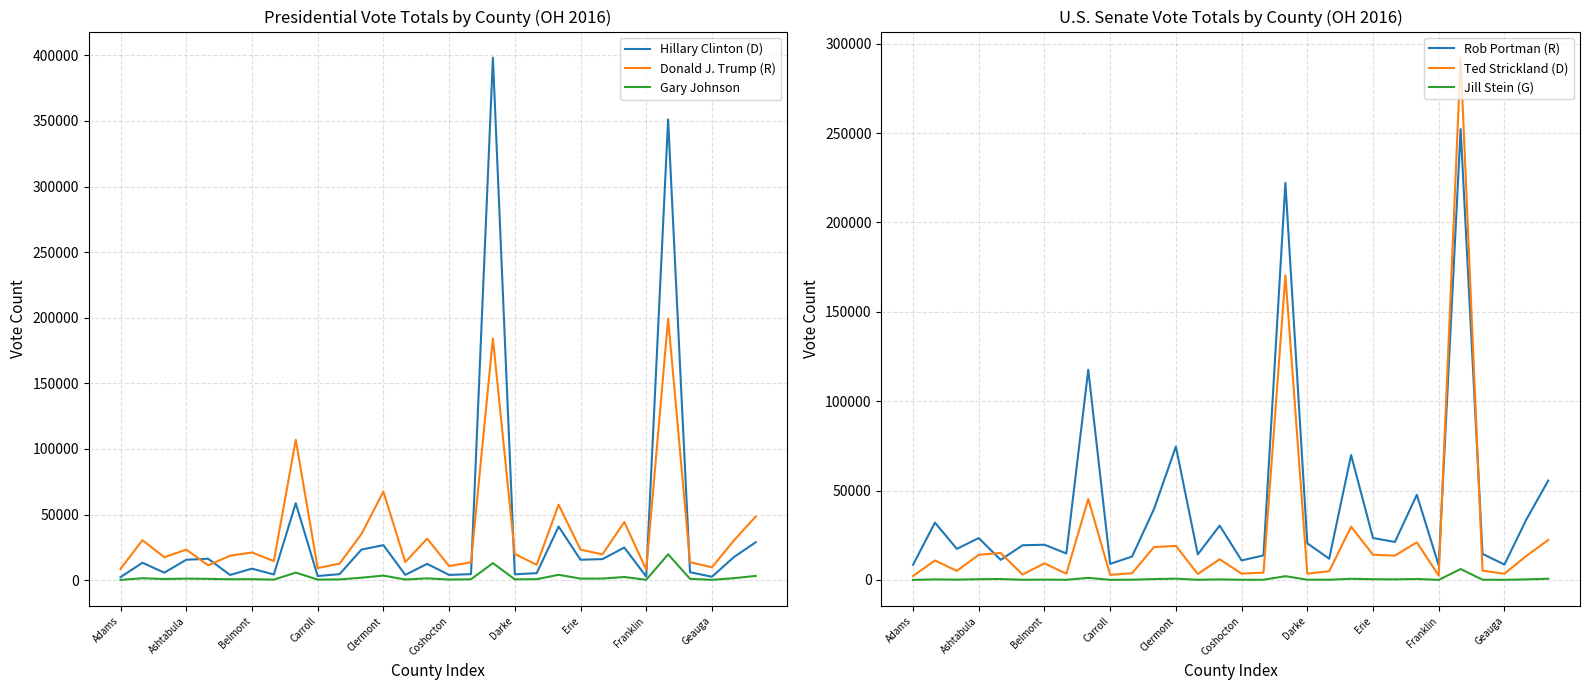

What is the minimum value shown in the chart?

47